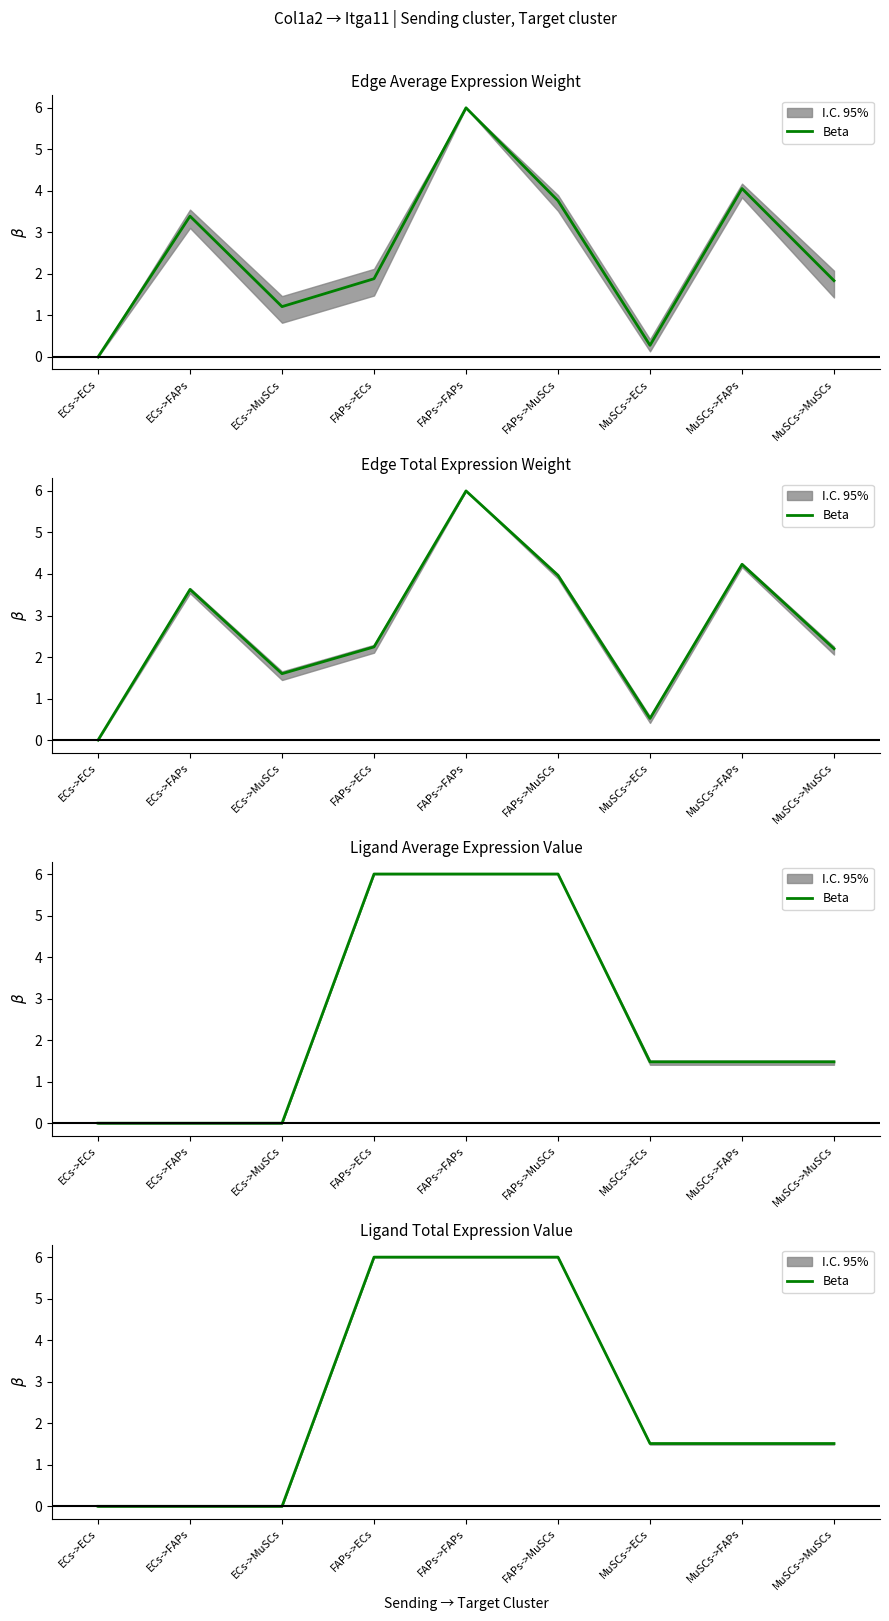

At which category does the chart reach its peak across all series?

FAPs->ECs